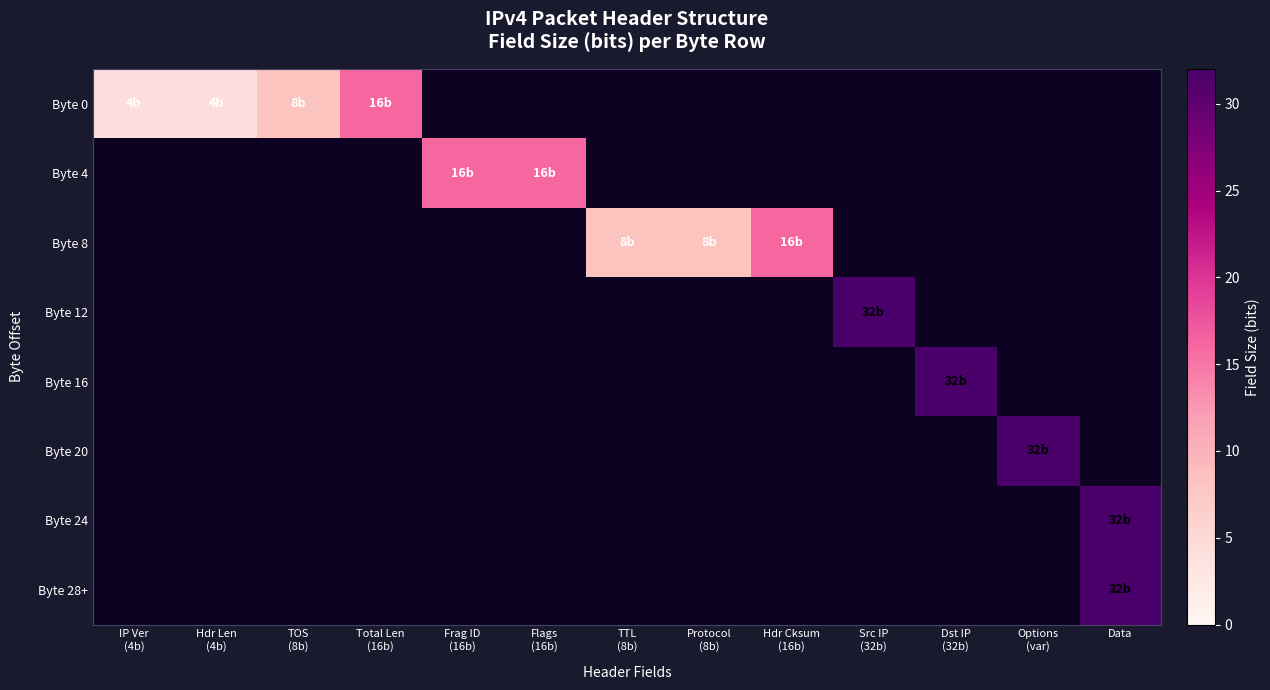

What is the sum of all Byte 16 values?

32